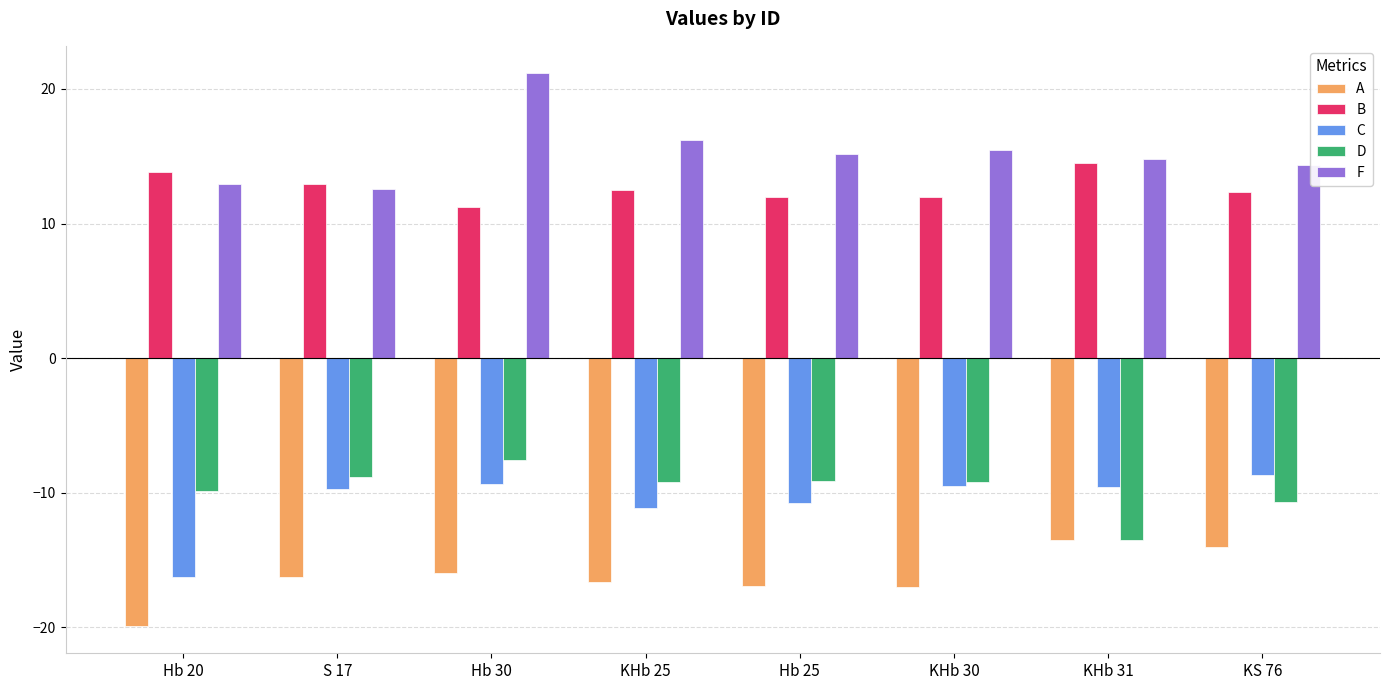

What are all the series names shown in the legend?

A, B, C, D, F